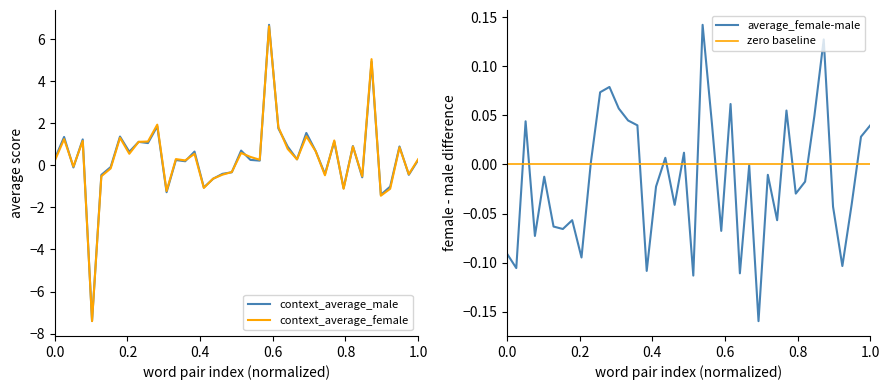

What is the highest value of the context_average_male series?

6.7